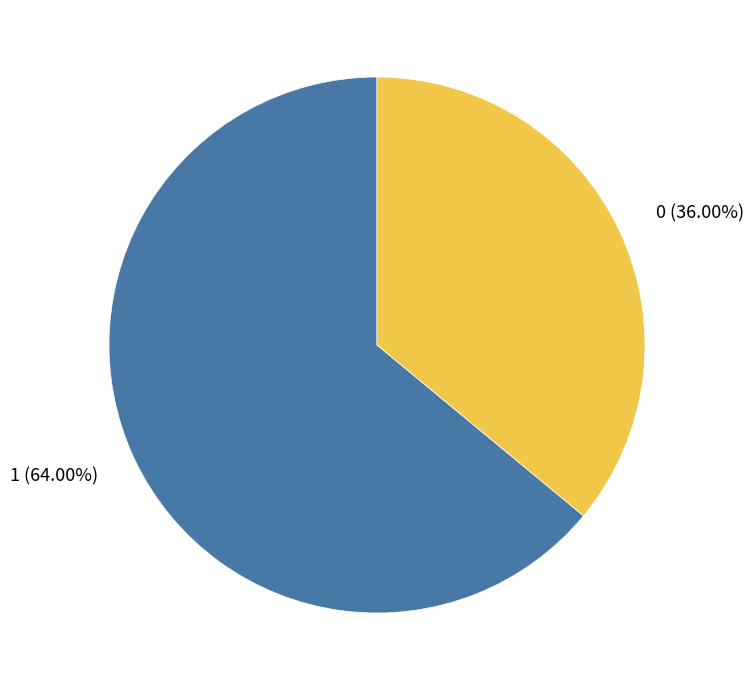

How many slices are in this pie chart?

2